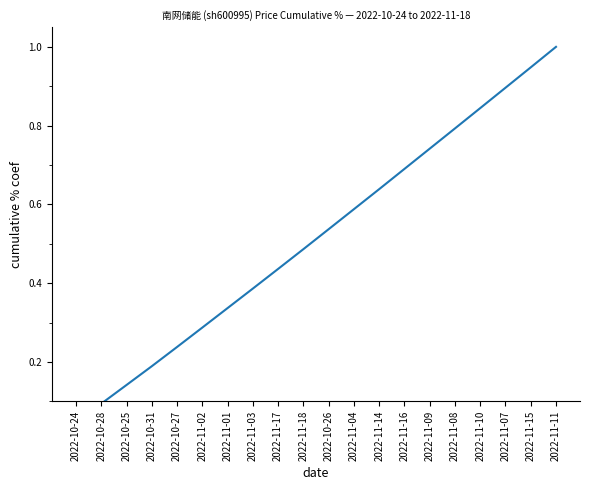

At which category does the chart reach its minimum across all series?

2022-10-24